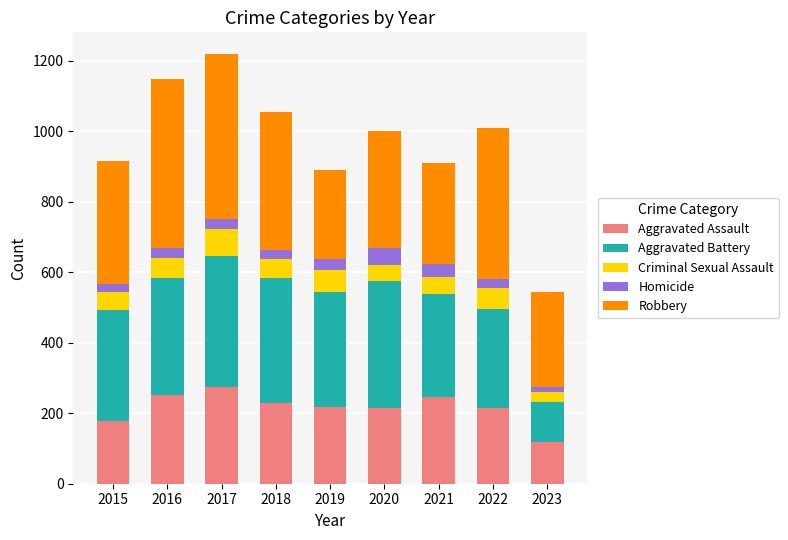

What is the total value across all series at 2018?

1054